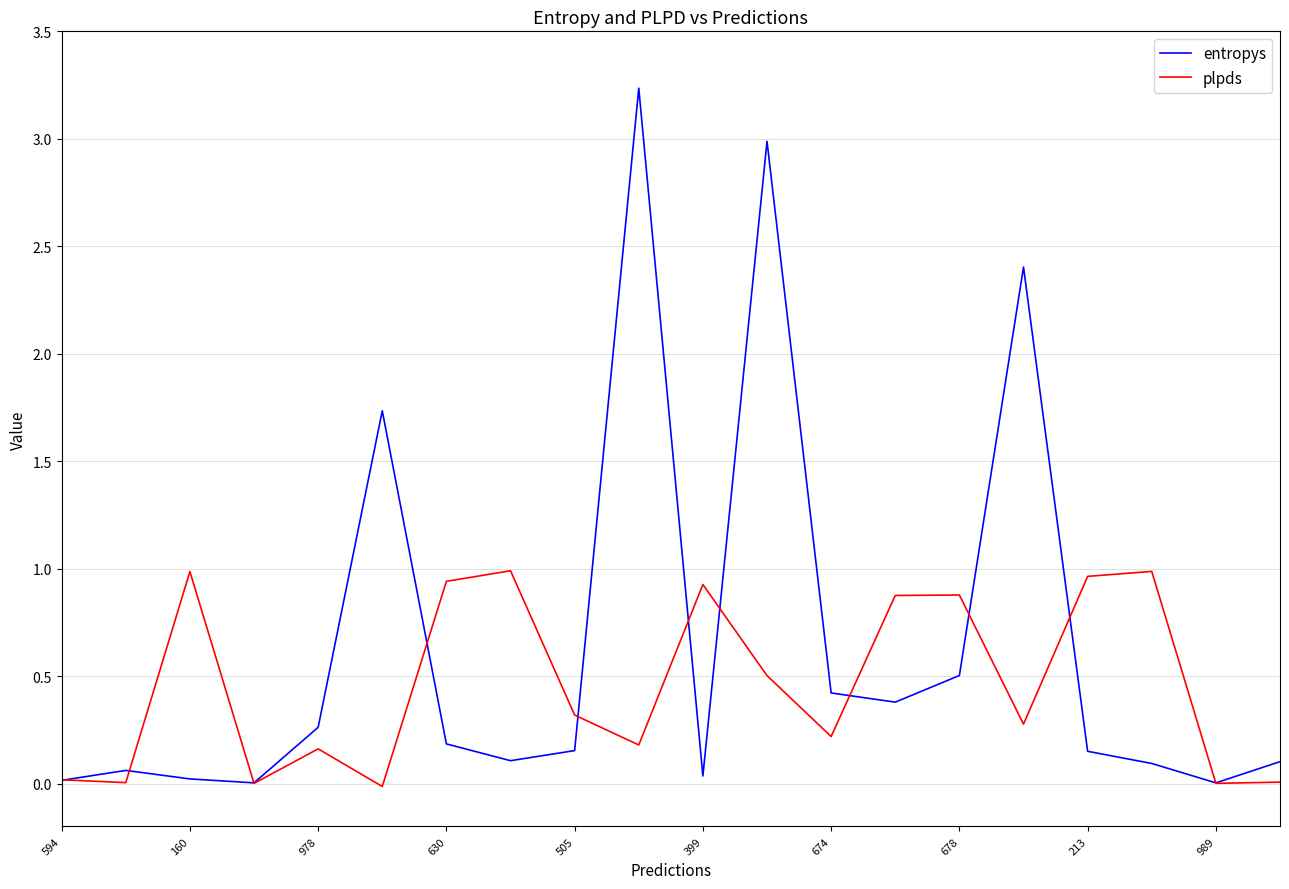

What is the maximum value shown in the chart?

3.2